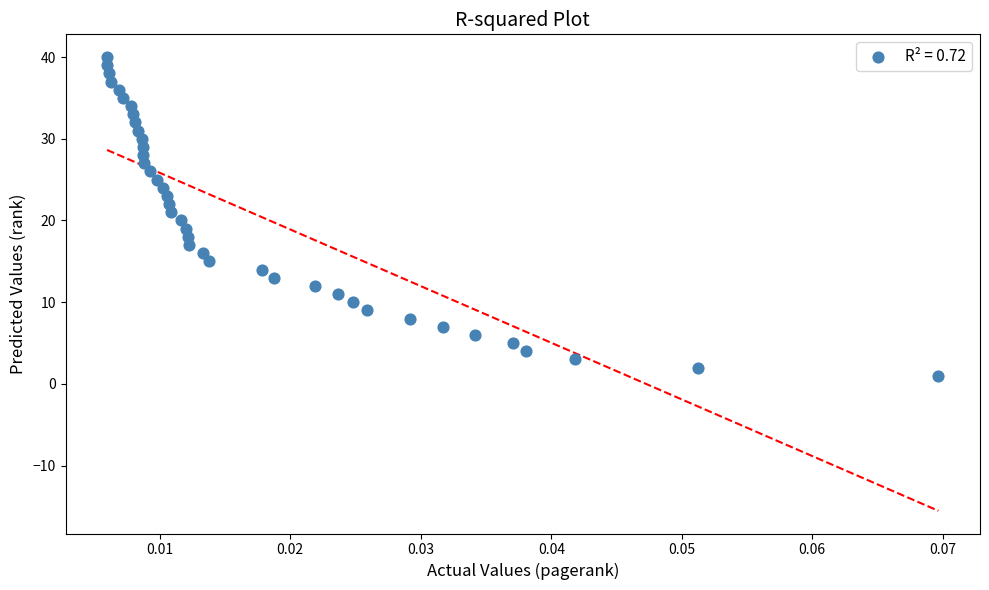

What is the range of Y values (max minus min)?

39